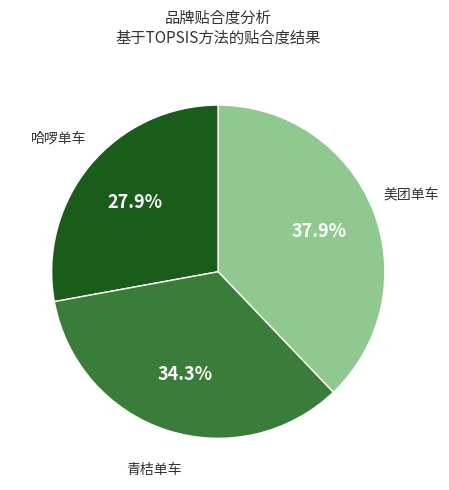

What percentage is the 青桔单车 slice, to the nearest percent?

34%